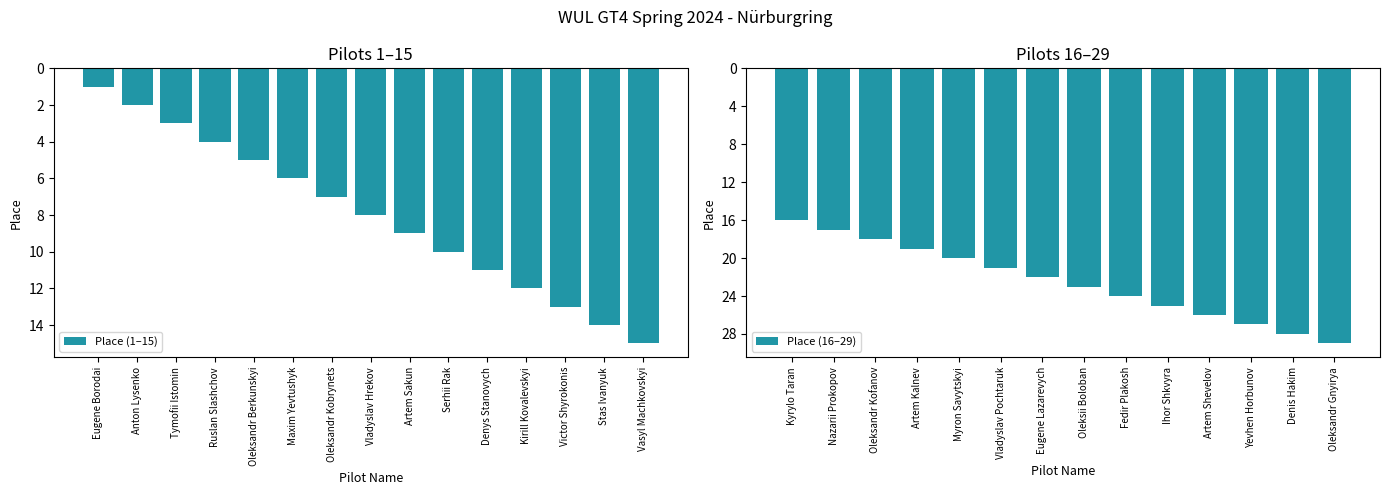

How many data points are less than 15?

14